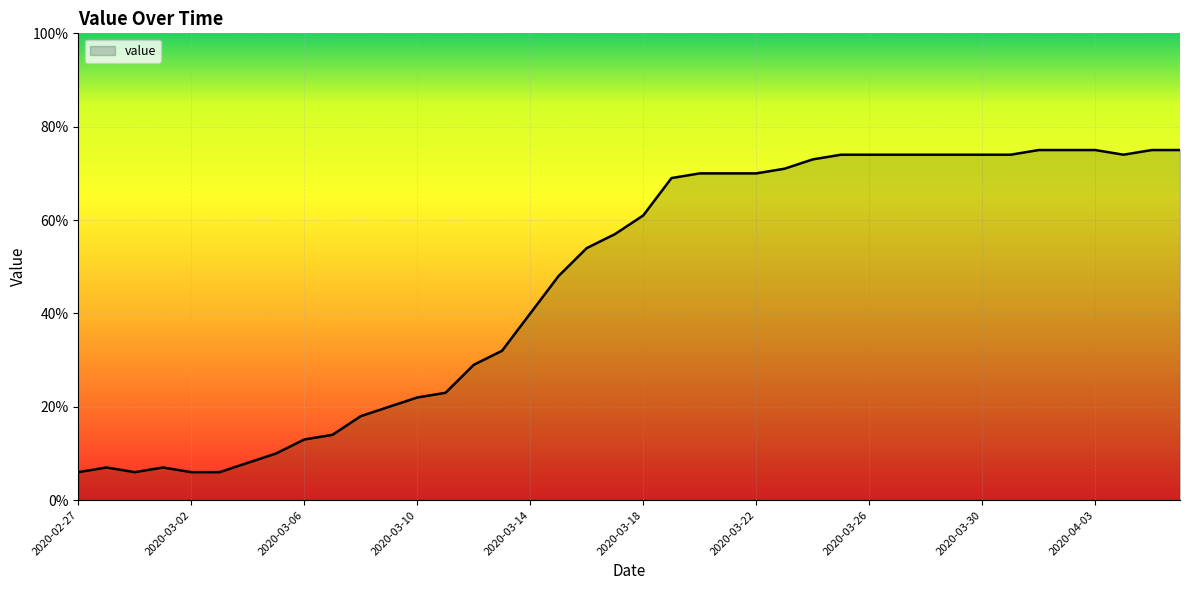

What is the minimum value shown in the chart?

6